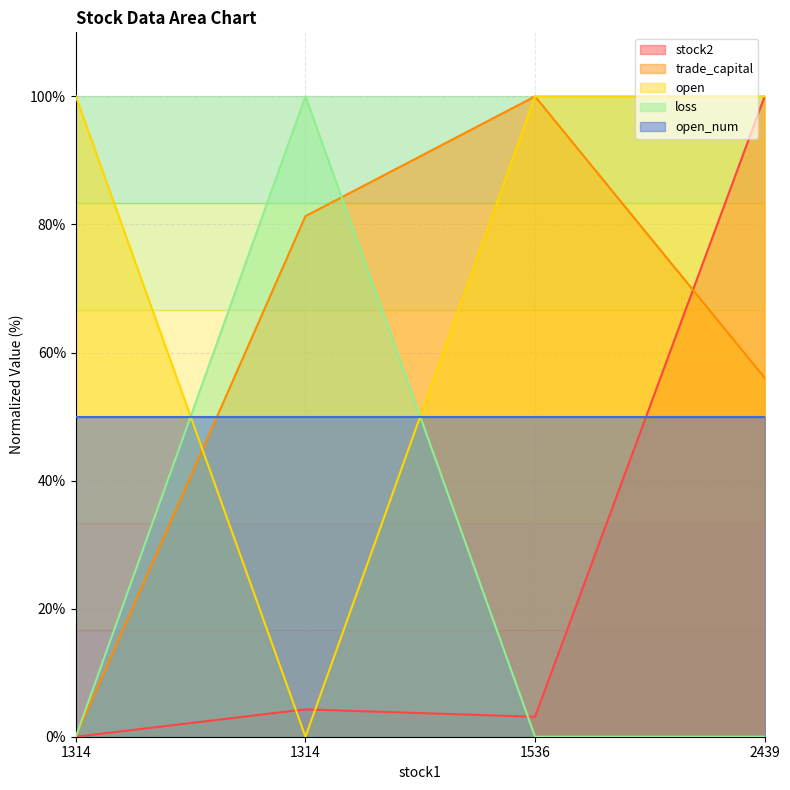

Does the chart have visible grid lines?

Yes